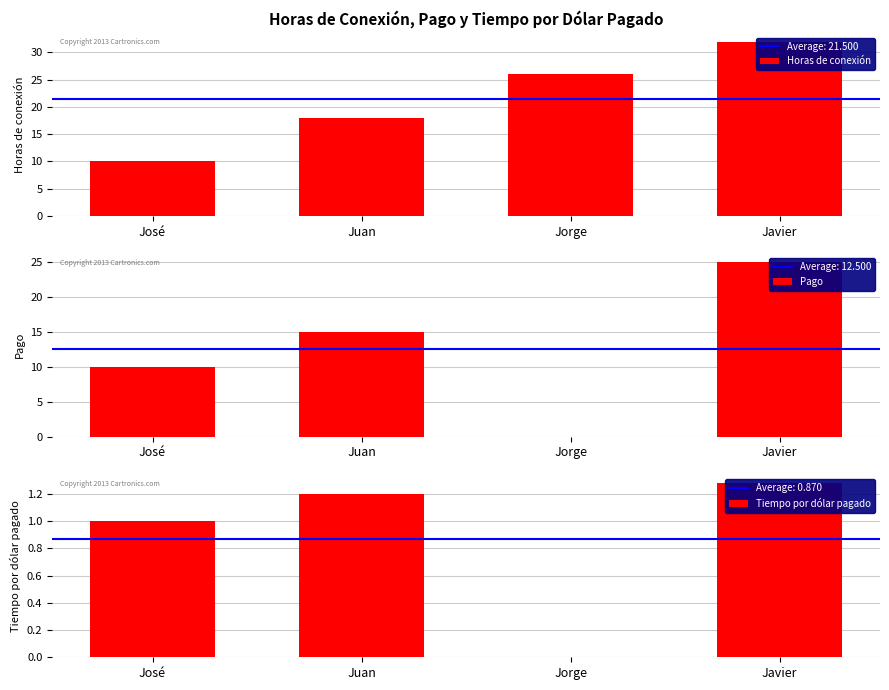

Which series has the largest range (max minus min)?

Pago